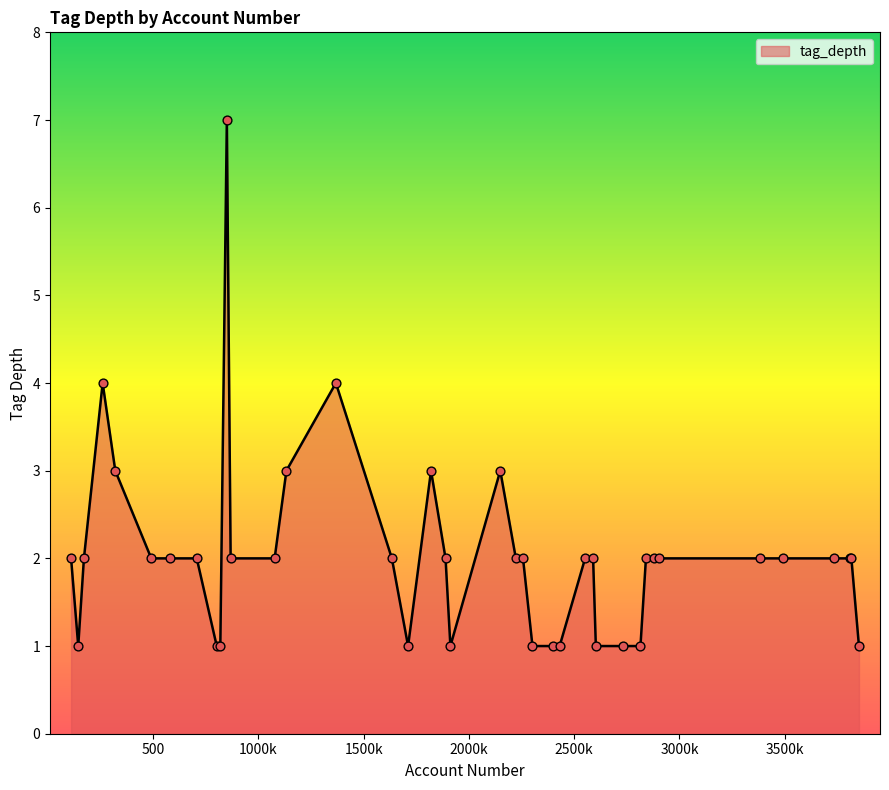

What is the difference between the maximum and minimum values?

6